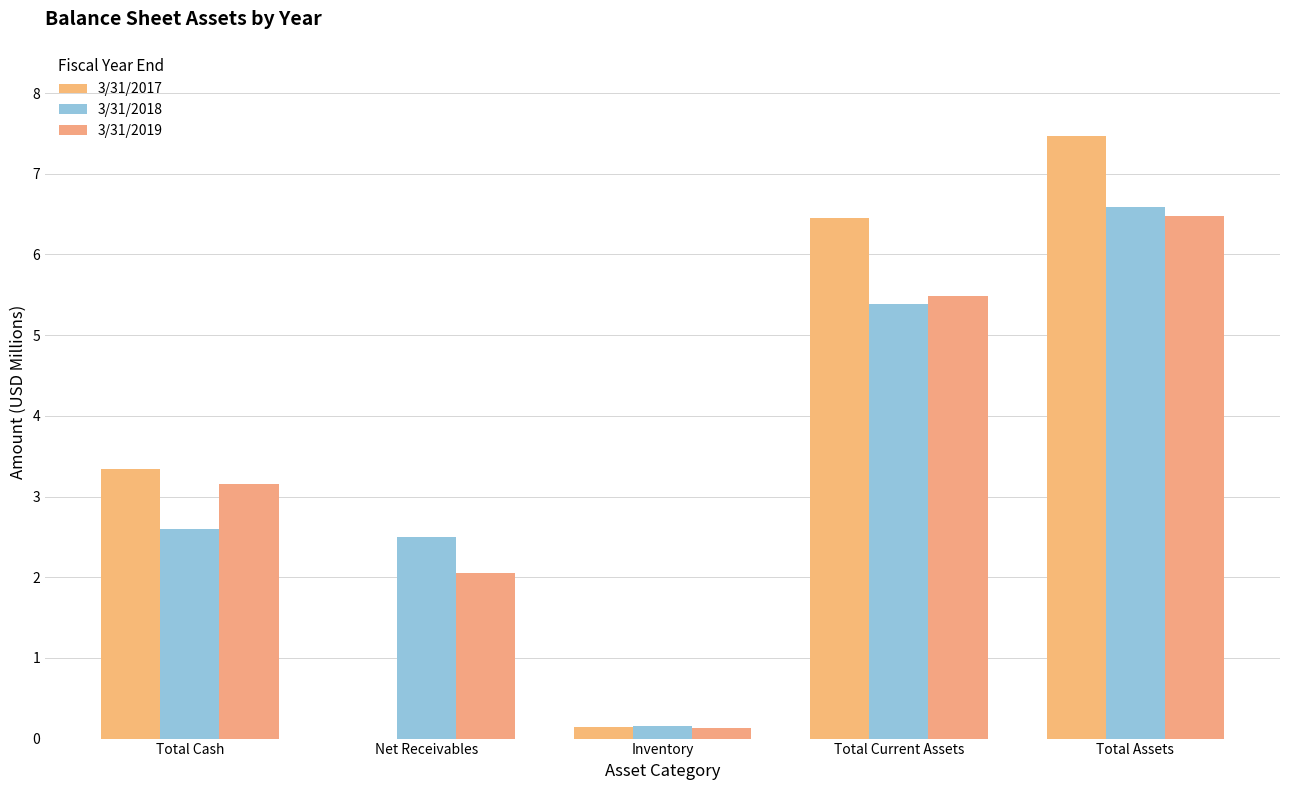

How many series are shown in this chart?

3